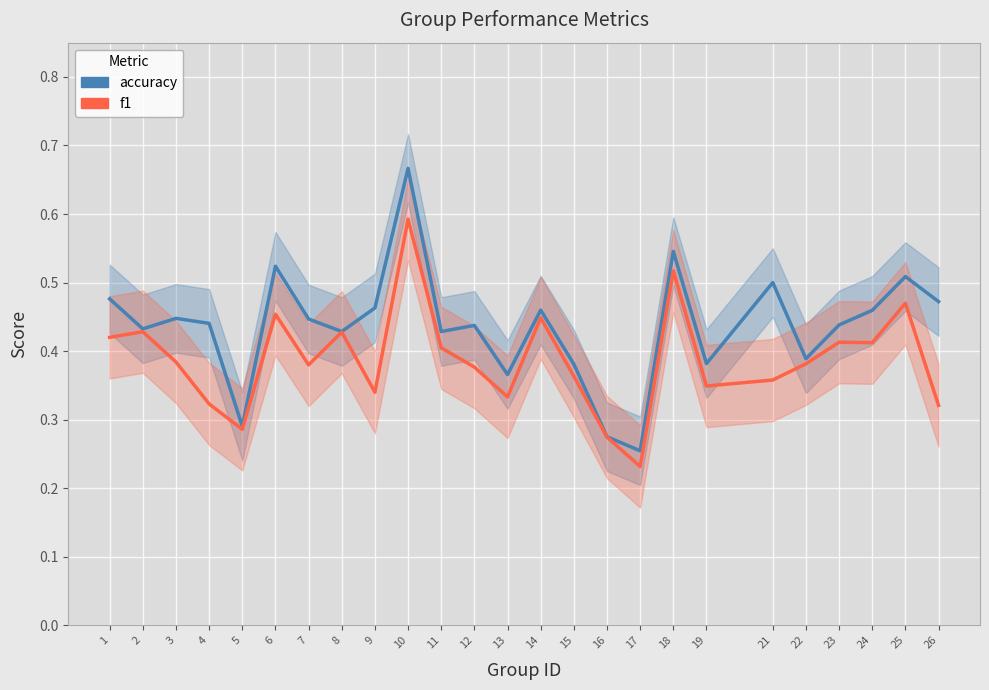

What is the greatest value displayed?

0.7